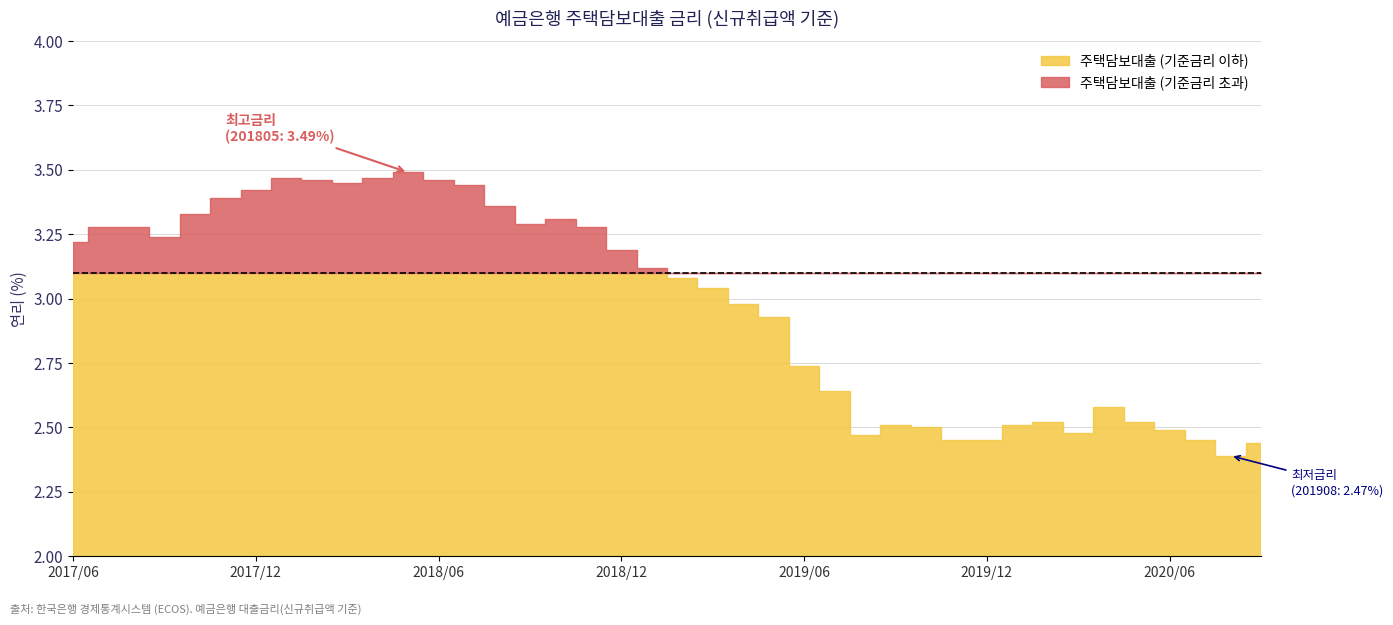

What is the difference between the maximum and second lowest values?

1.1